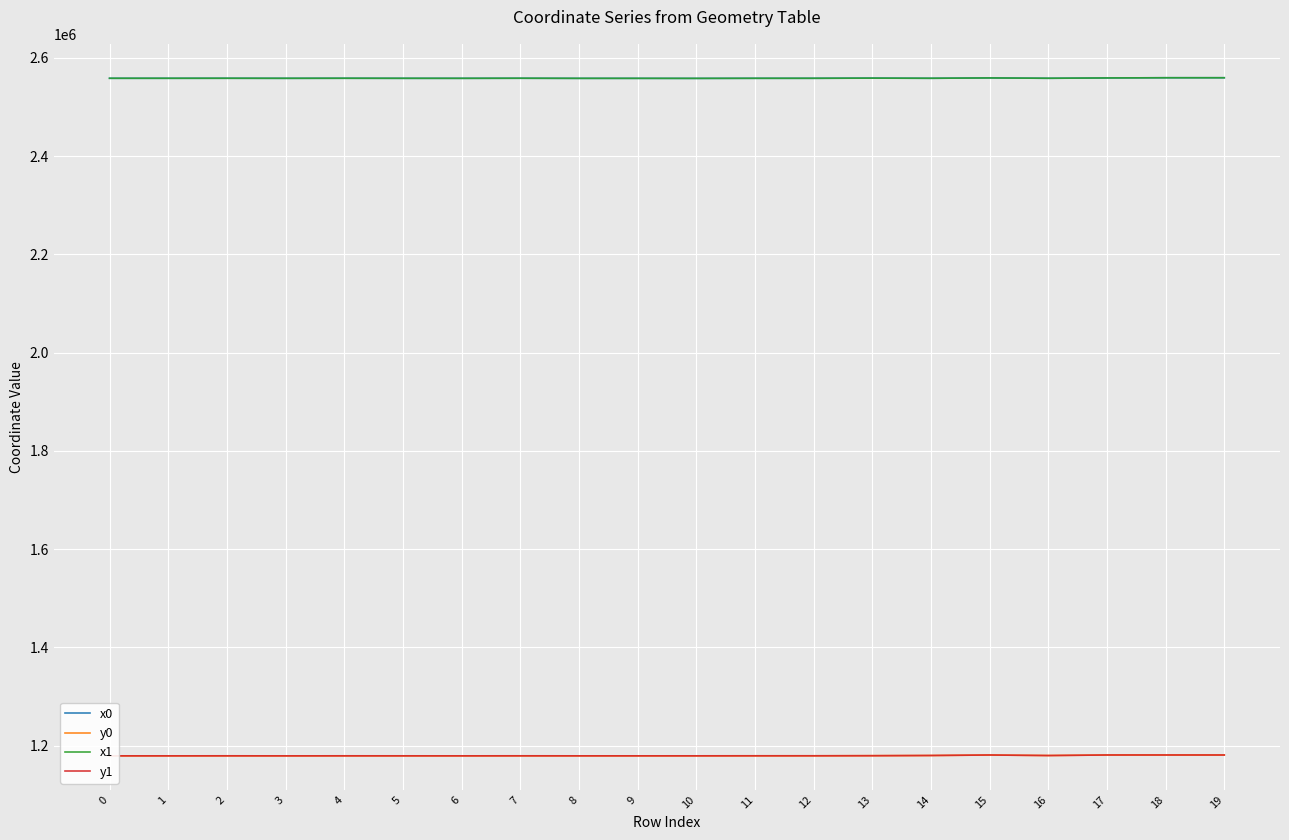

What is the minimum value shown in the chart?

1179135.3